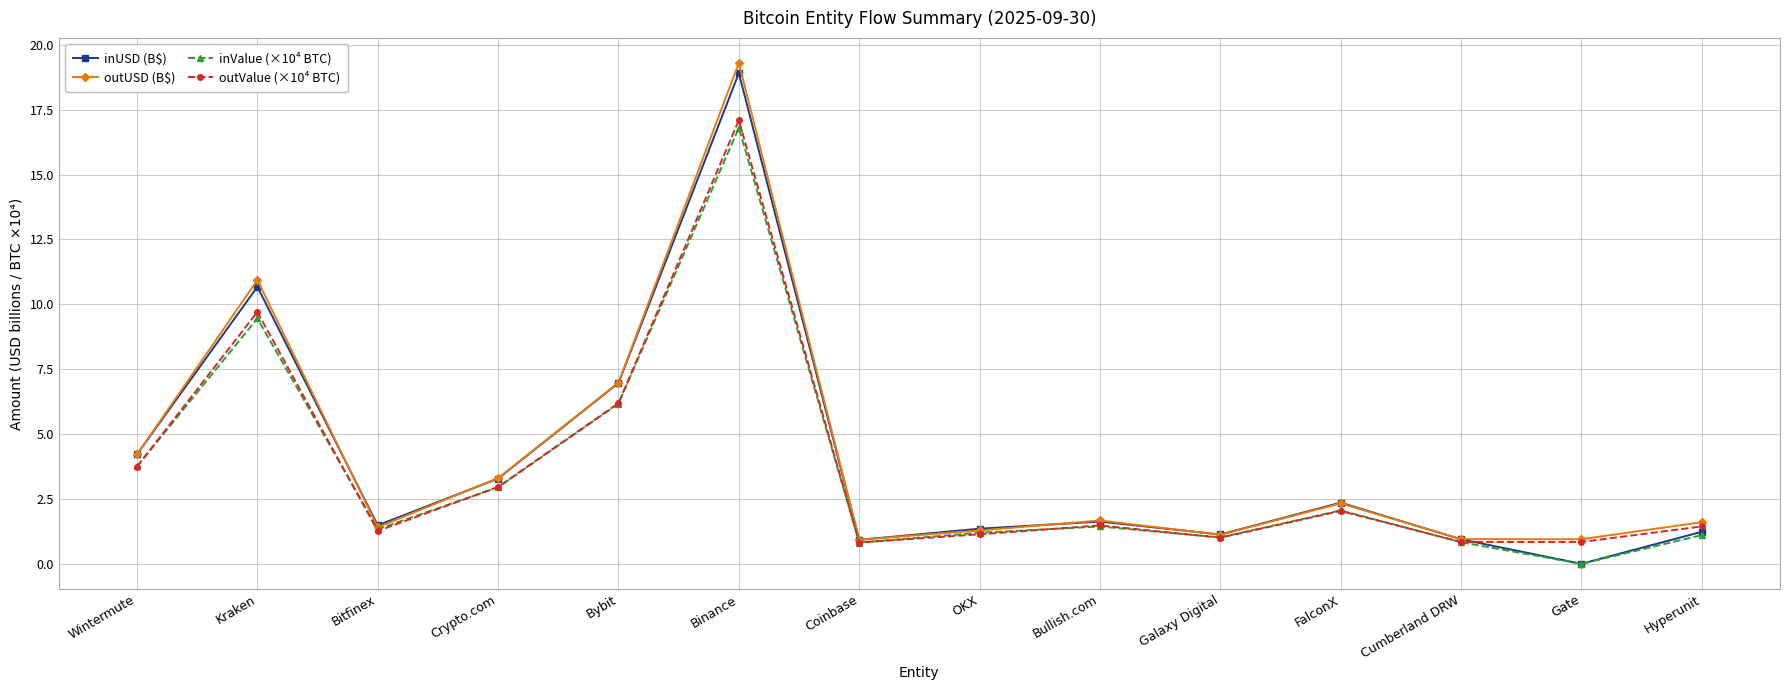

What is the label of the 6th point from the right?

Bullish.com